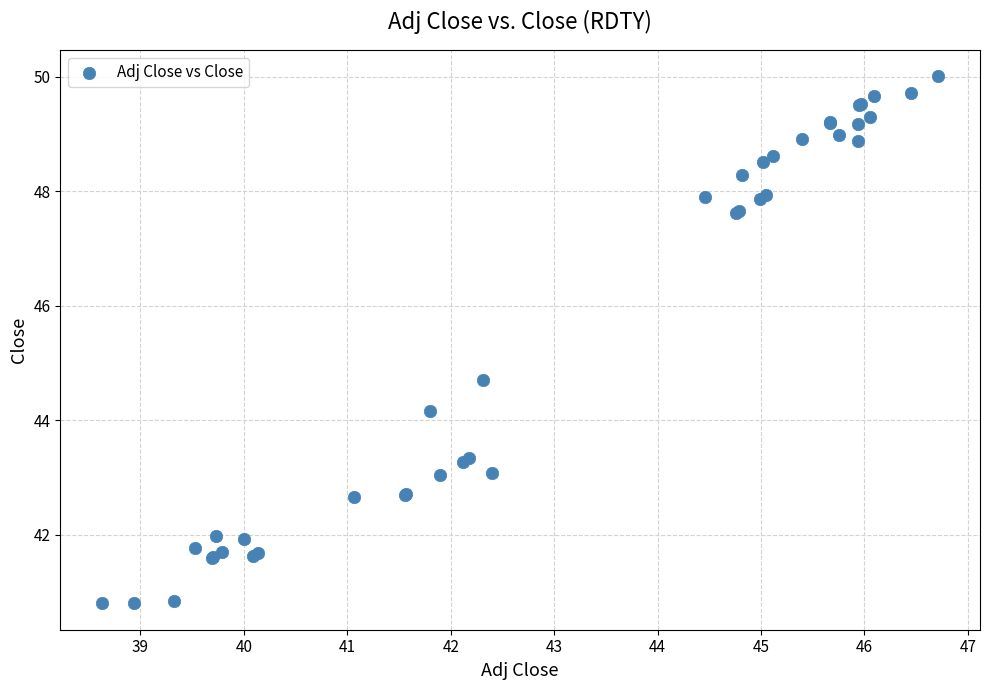

What Y value in the scatter plot is closest to 45?

44.7